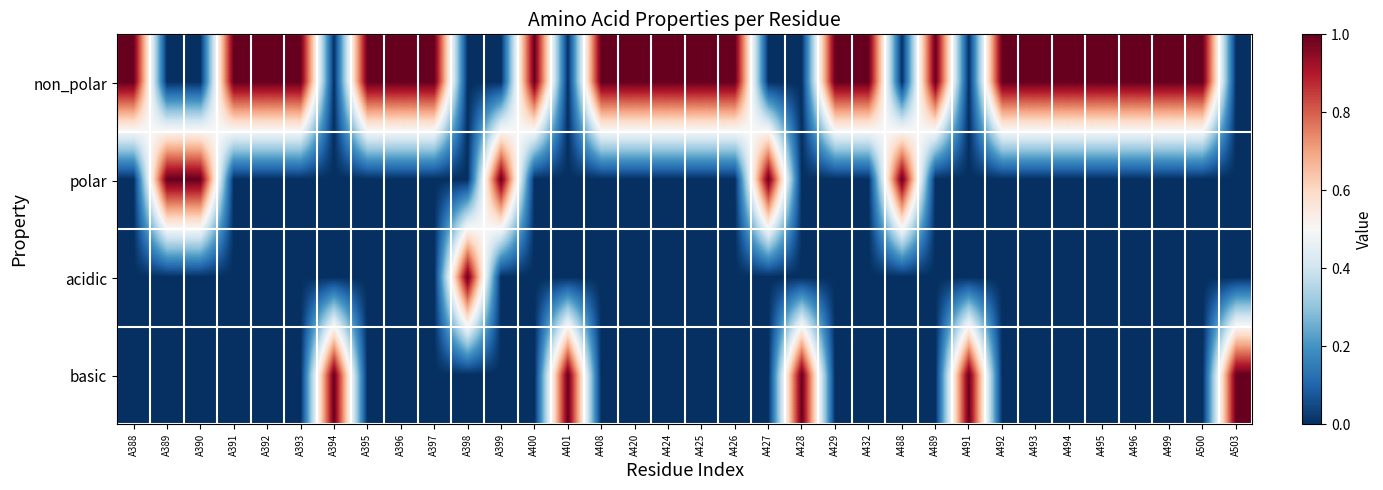

What is the total value across all series at A426?

1